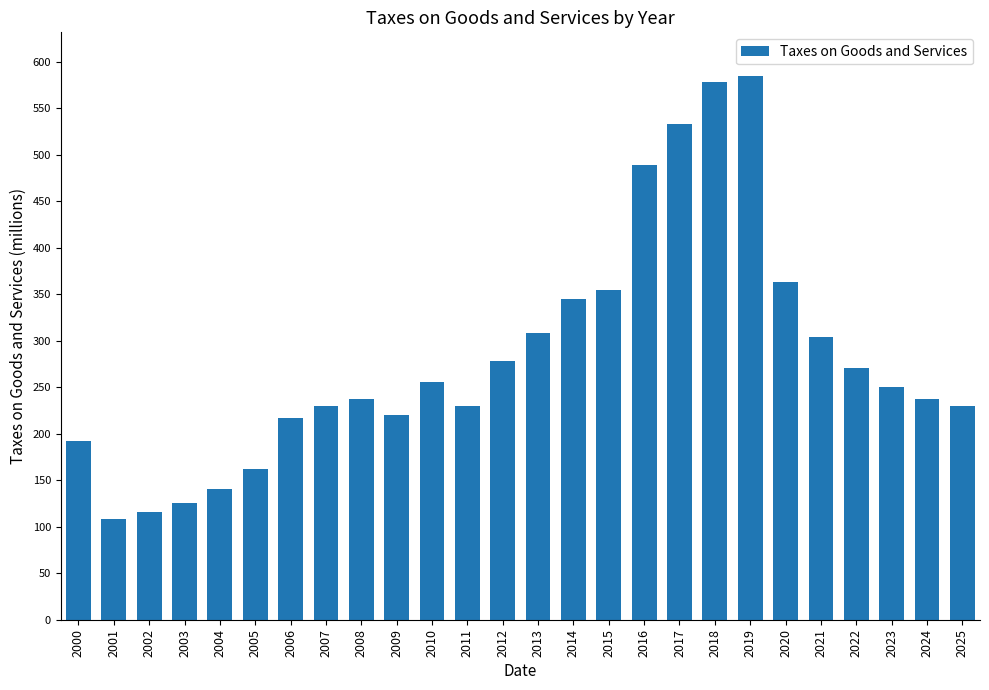

At which category does the chart reach its peak across all series?

2019